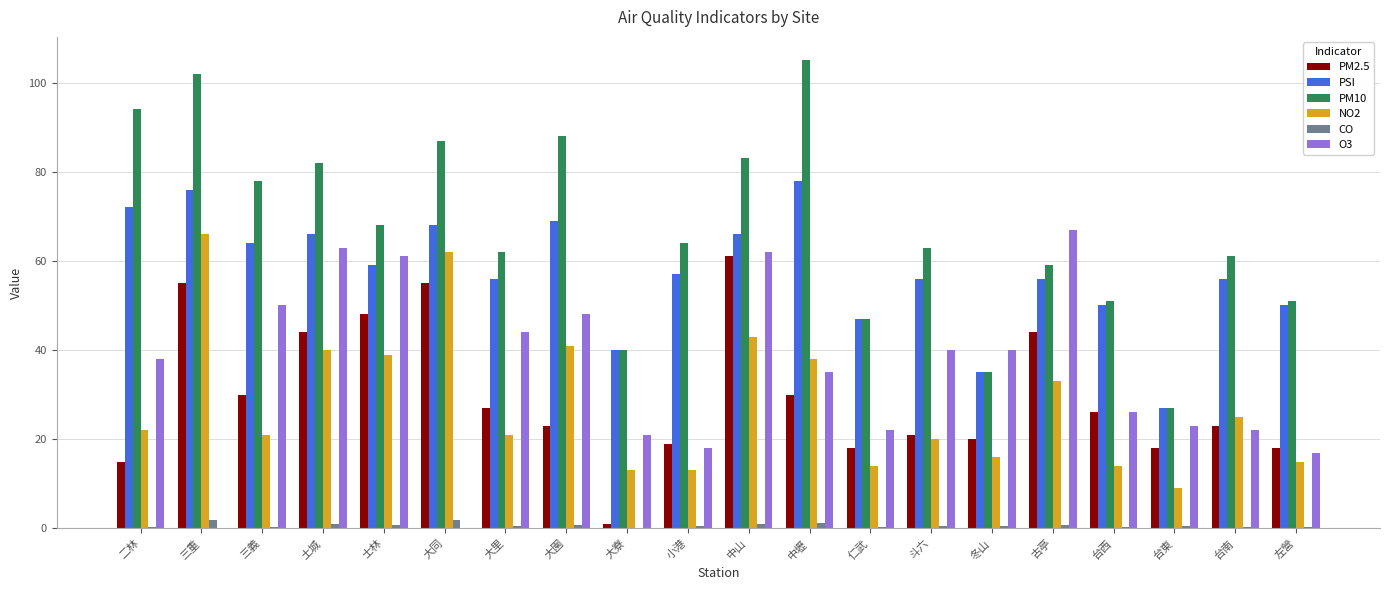

Which label corresponds to the largest value in the chart?

中壢